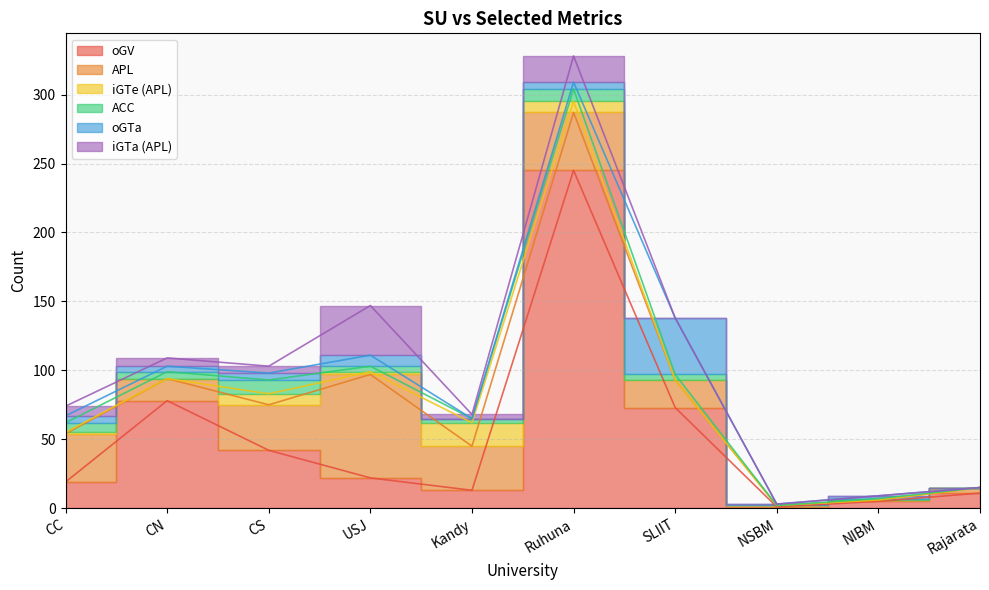

How many distinct data groups are displayed?

6